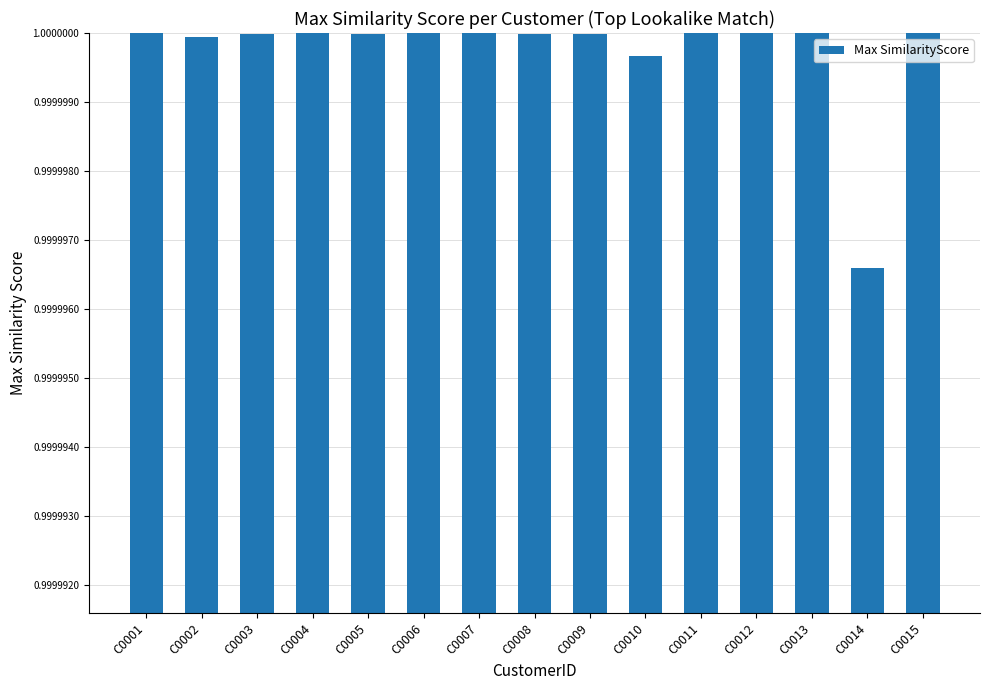

What is the sum of all values?

15.0